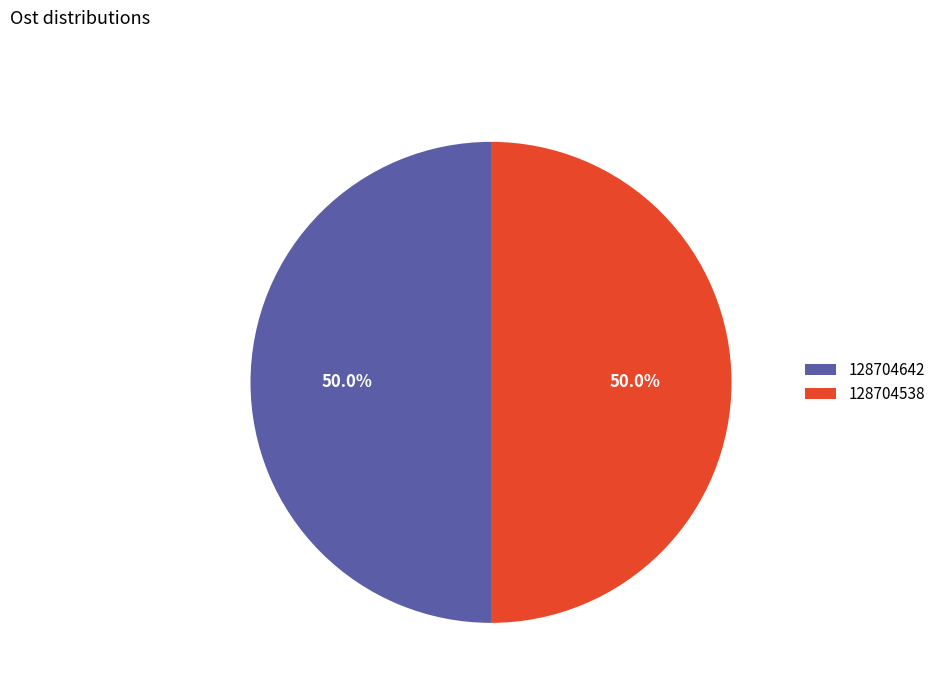

True or false: 128704642 accounts for 50% of the total.

True